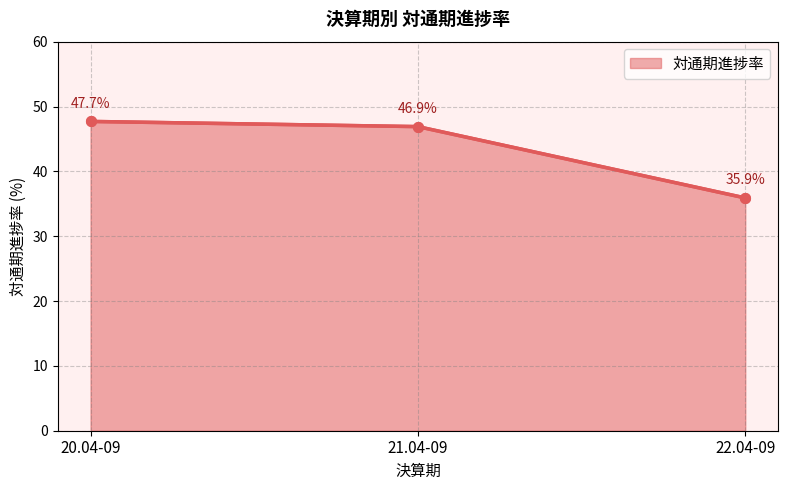

What is the maximum value shown in the chart?

47.7